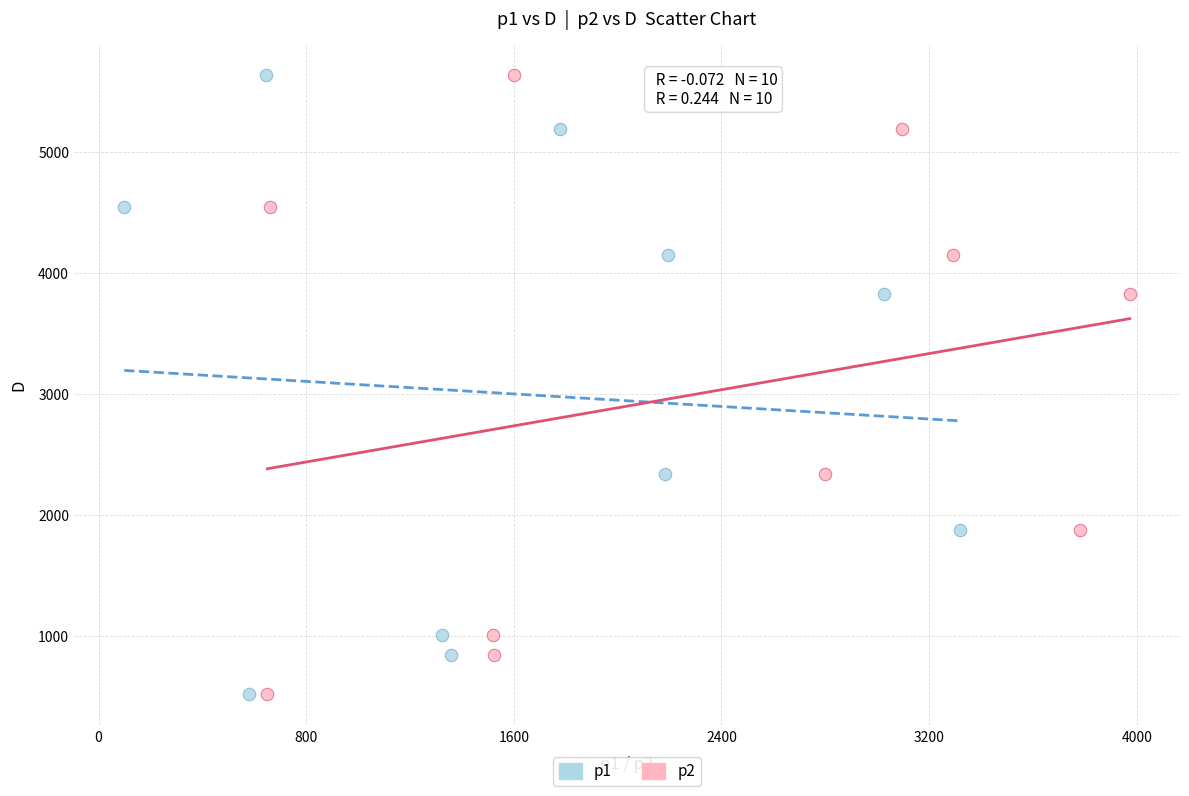

What are all the series names shown in the legend?

p1, p2